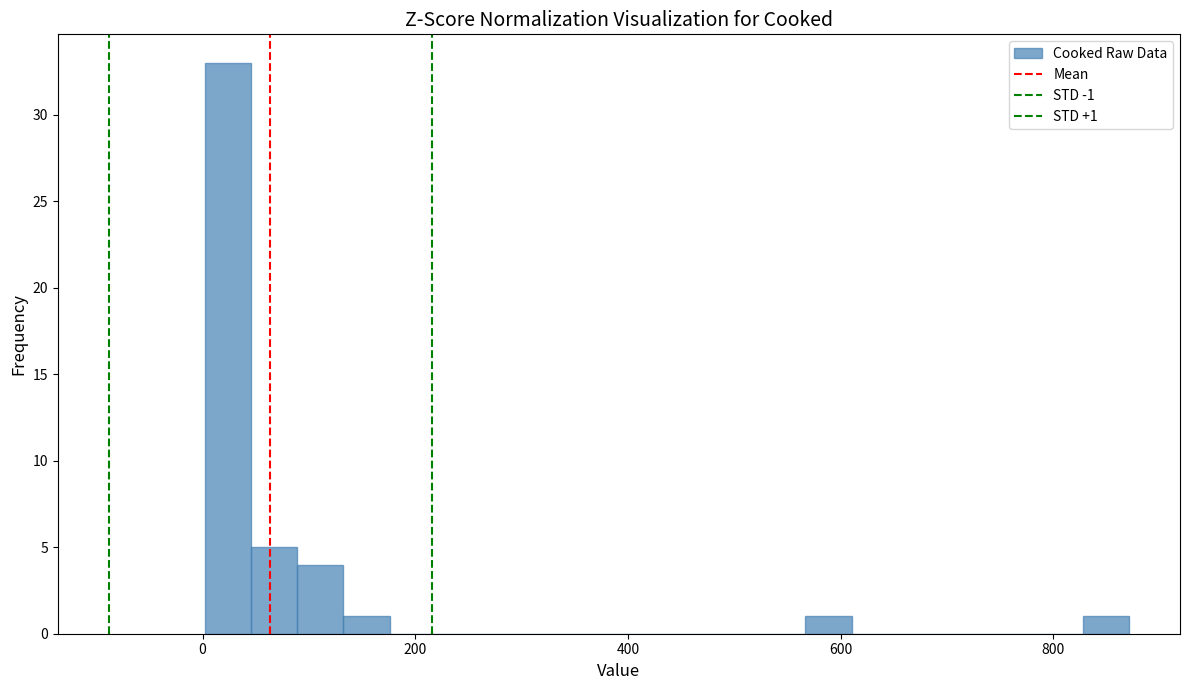

Around what value on the x-axis is the tallest bar? Give the approximate position of its centre, as read against the axis.

20